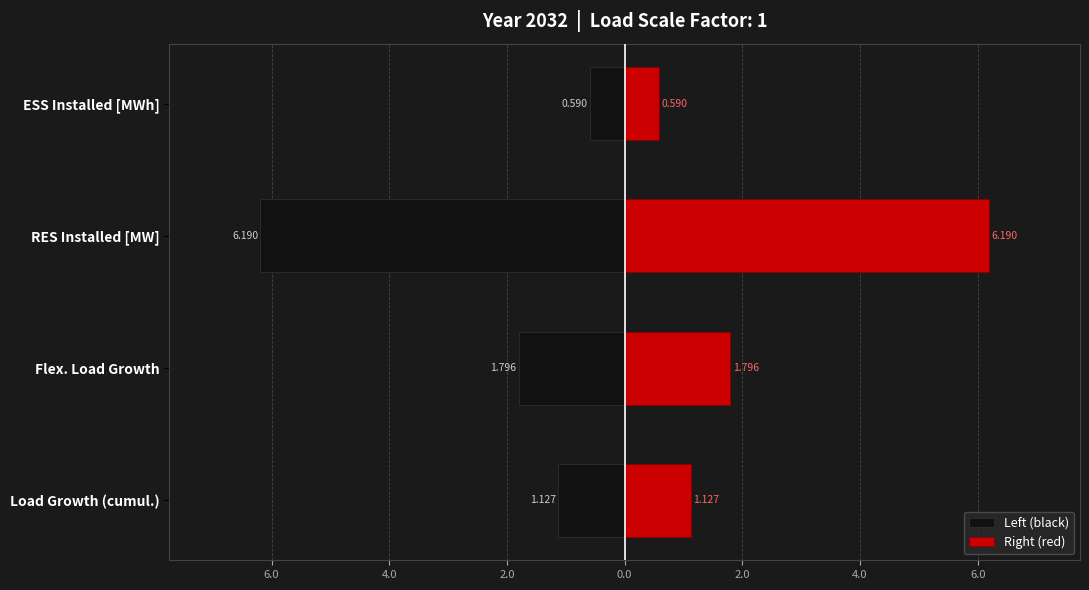

What value does the Right (red) series have at RES Installed [MW]?

6.2